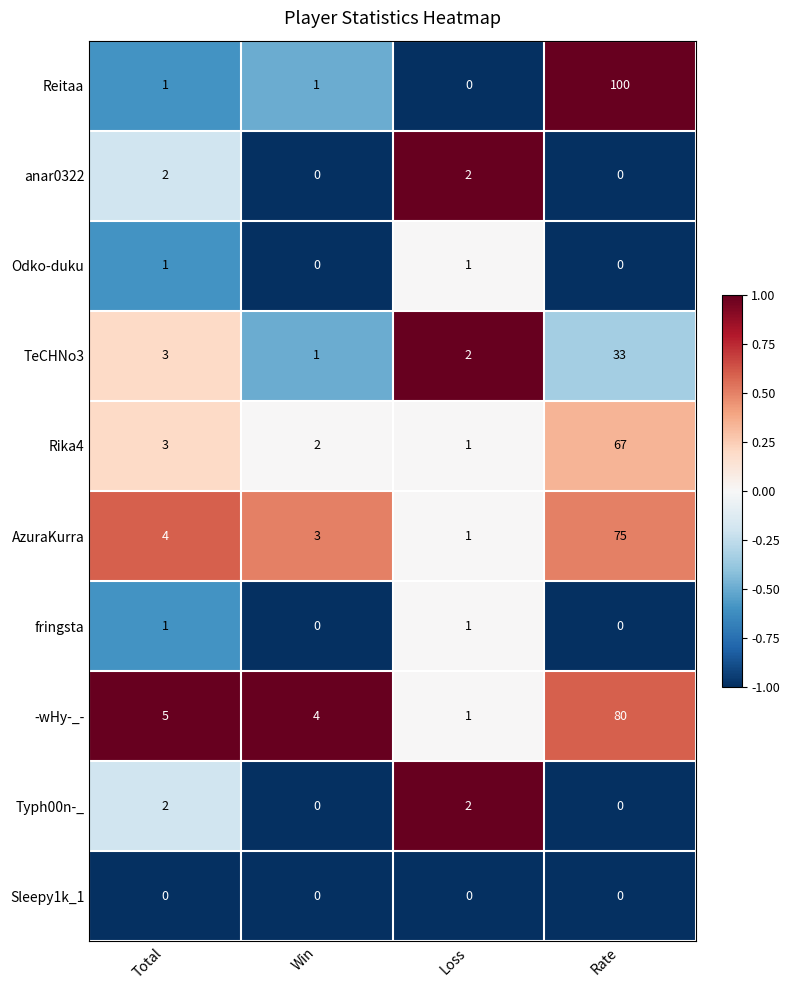

Which series has the largest range (max minus min)?

Reitaa